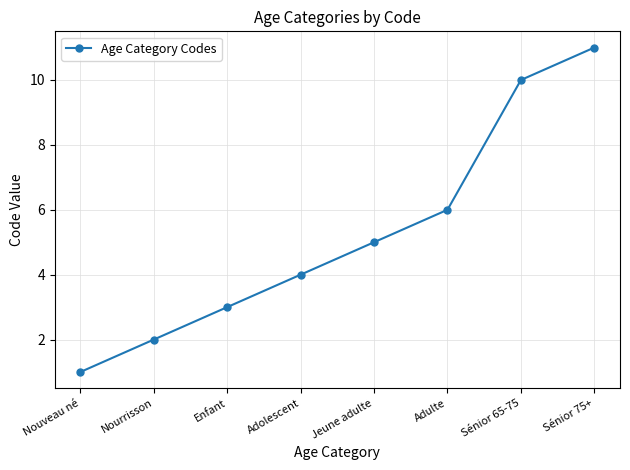

What is the greatest value displayed?

11